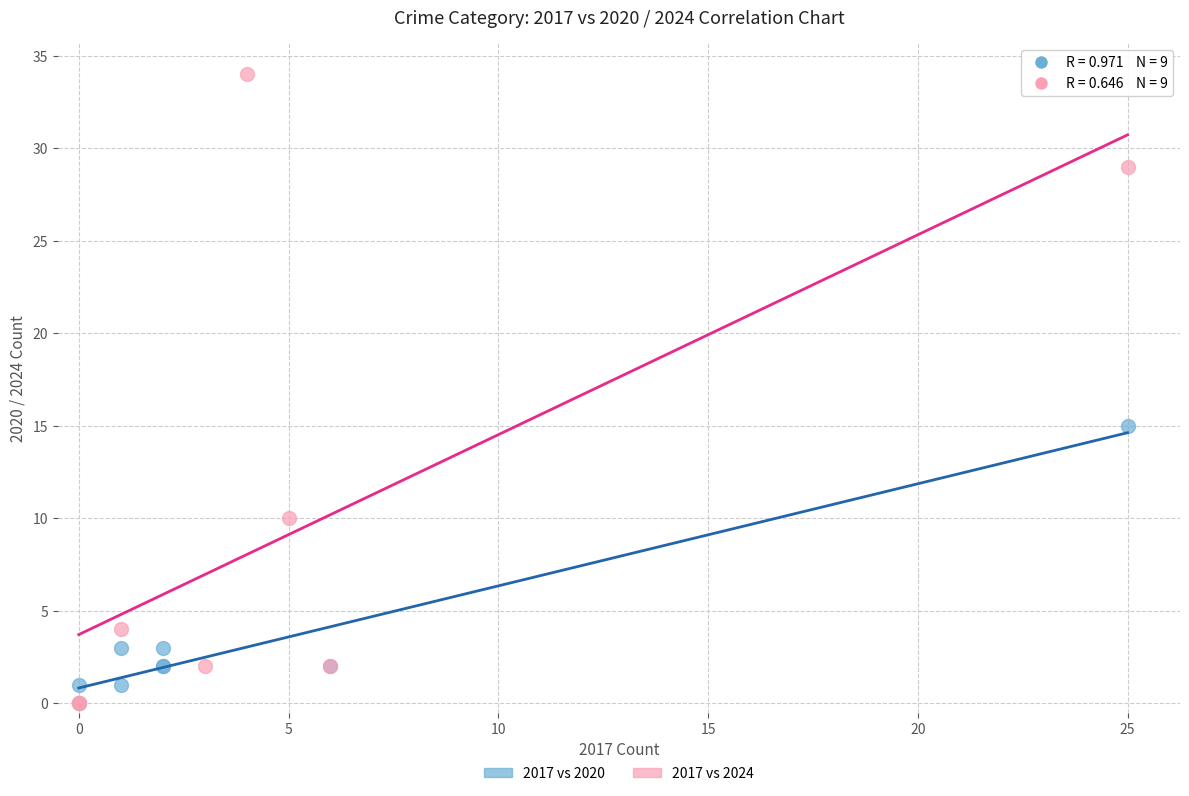

Which series reaches the maximum Y coordinate?

2017 vs 2024